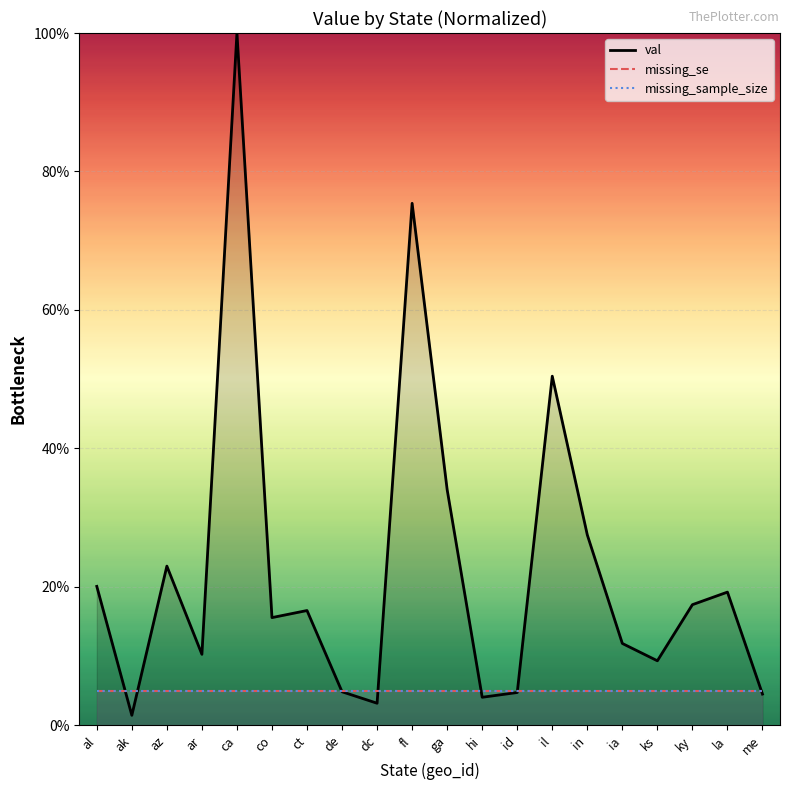

What is the maximum value shown in the chart?

100.0